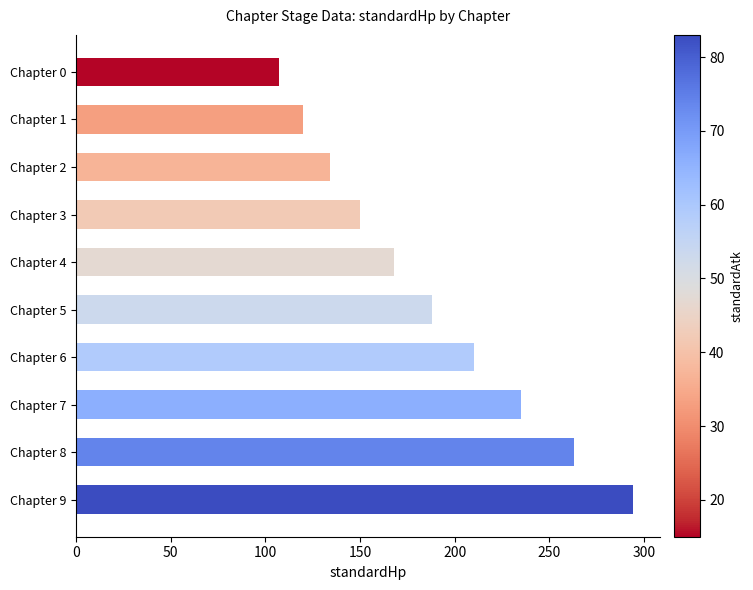

Read the value at Chapter 5, to the nearest 50.

200